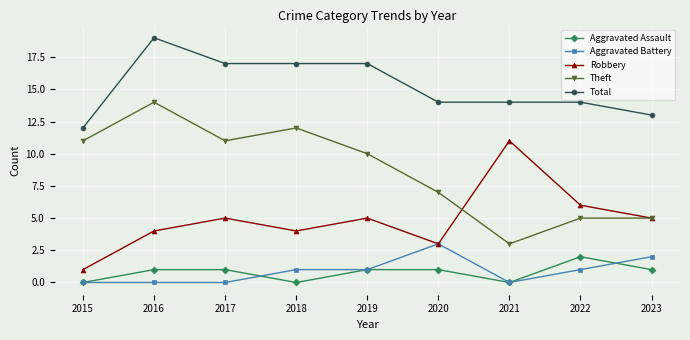

What is the difference between the highest and lowest values at 2020?

13